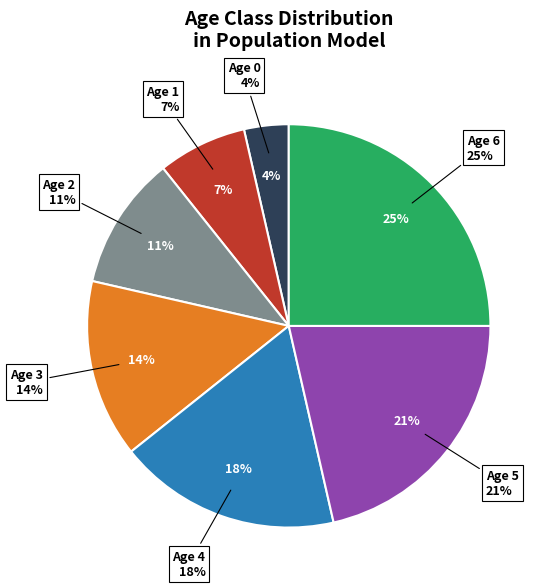

Count the number of slices in the pie.

7